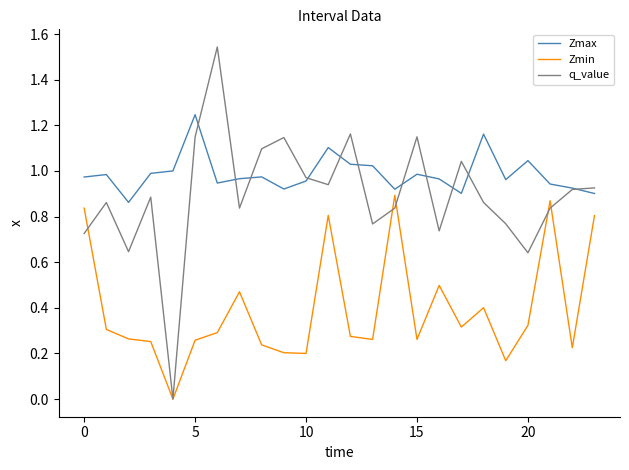

List the series in order of their peak value, lowest first.

Zmin, Zmax, q_value